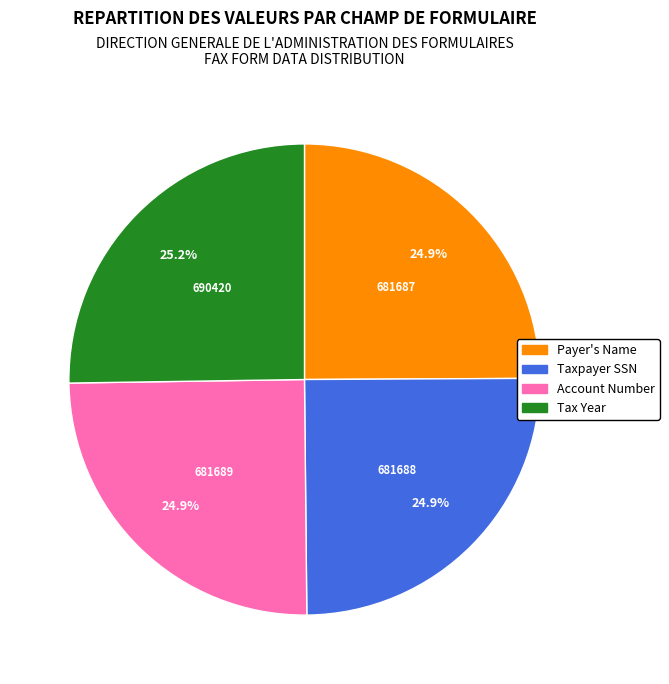

To the nearest percent, what is the average slice percentage?

25%